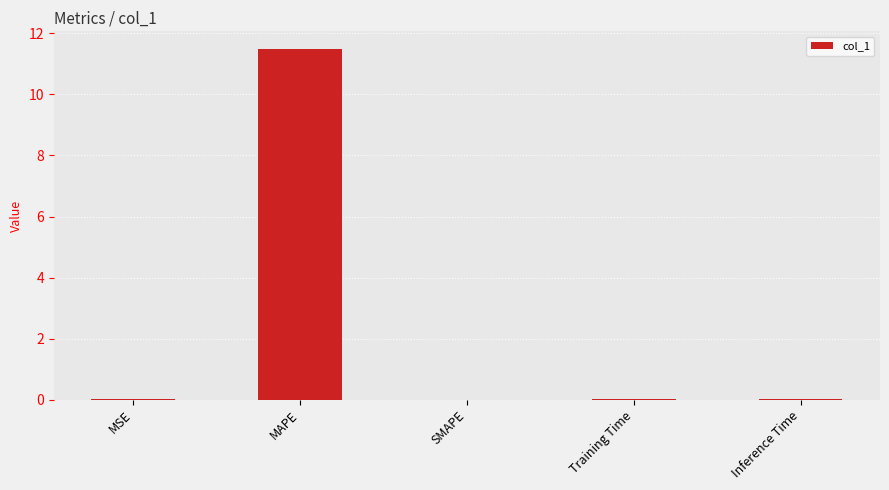

What is the sum of the values at SMAPE and MAPE?

11.5